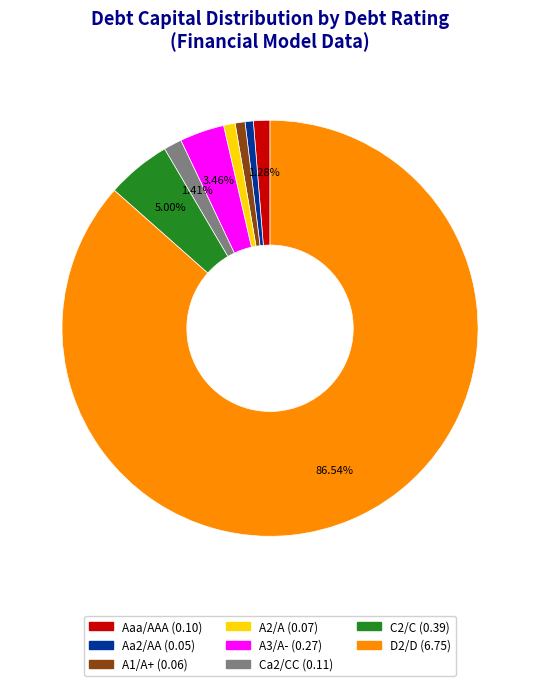

Is the sum of Aaa/AAA and D2/D greater than half?

Yes